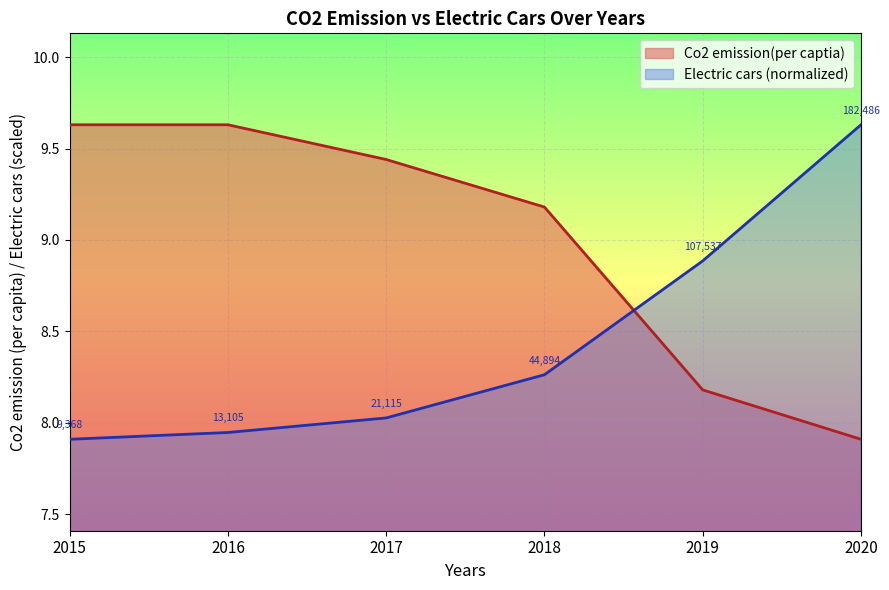

How many distinct data groups are displayed?

2